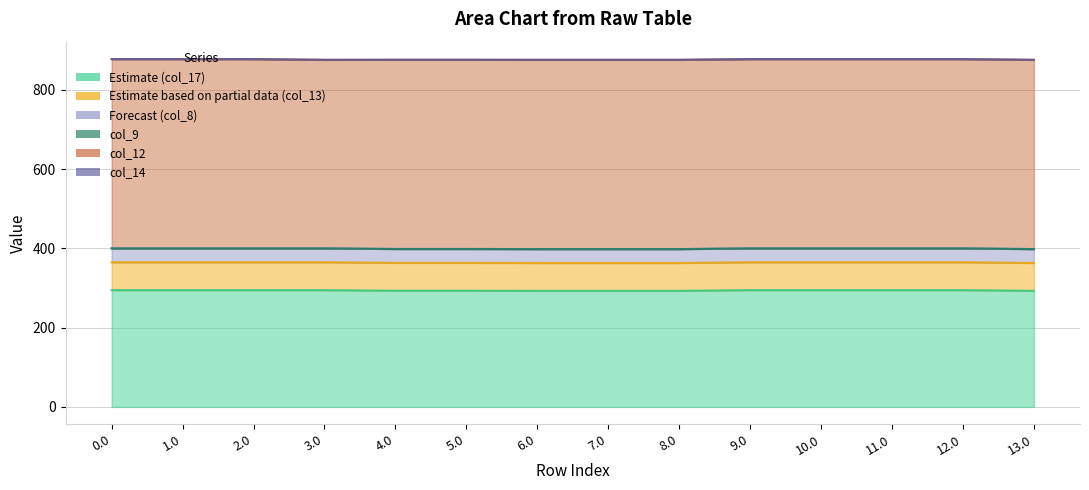

Read the col_17 value at 12.0.

294.5